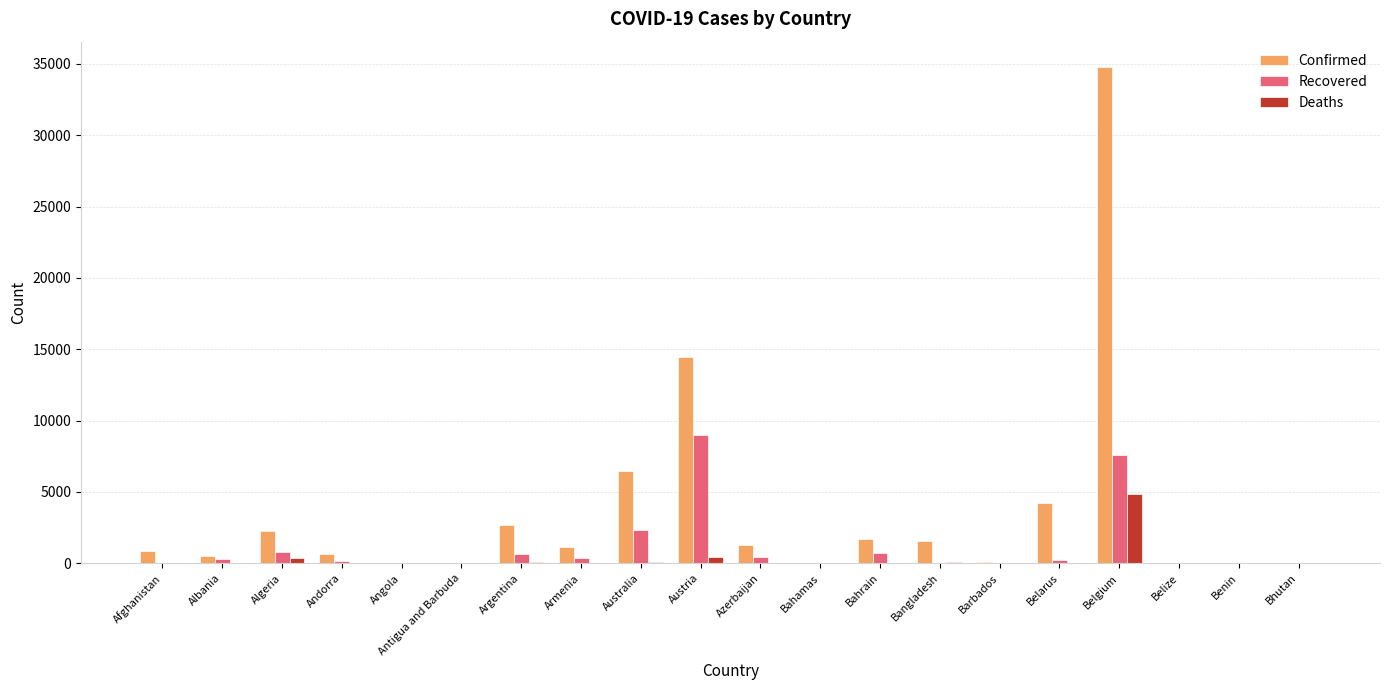

The value of Confirmed at Azerbaijan is 1283. True or false?

True